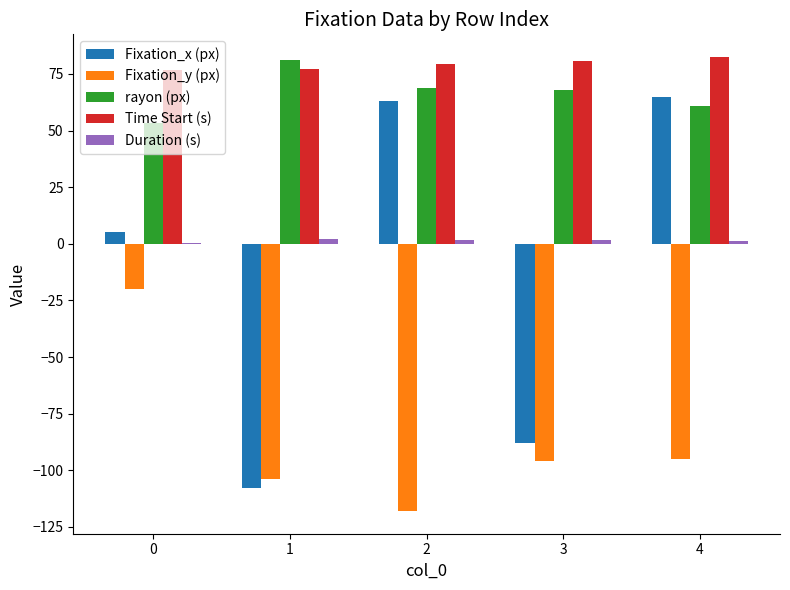

Which series has the largest total across all categories?

Time Start (s)